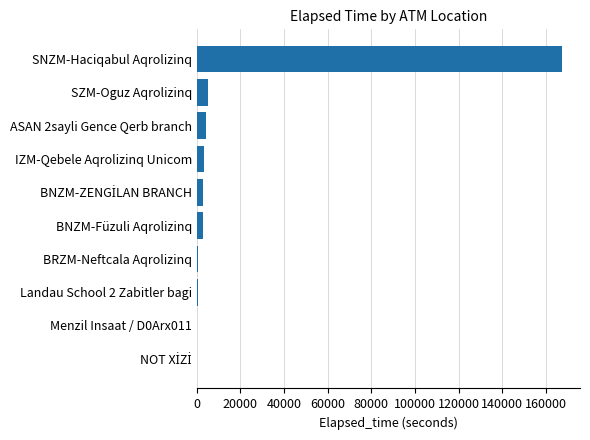

Is it true that the value at SZM-Oguz Aqrolizinq is 5191?

True